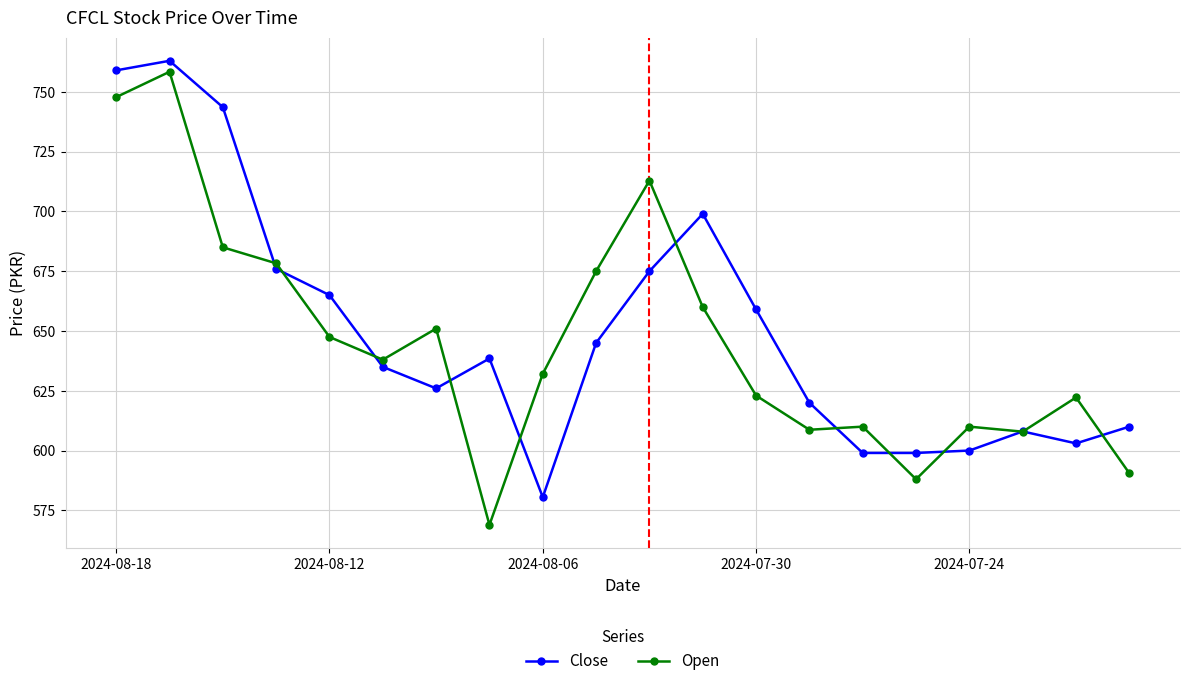

At how many categories does at least one series exceed 641?

10